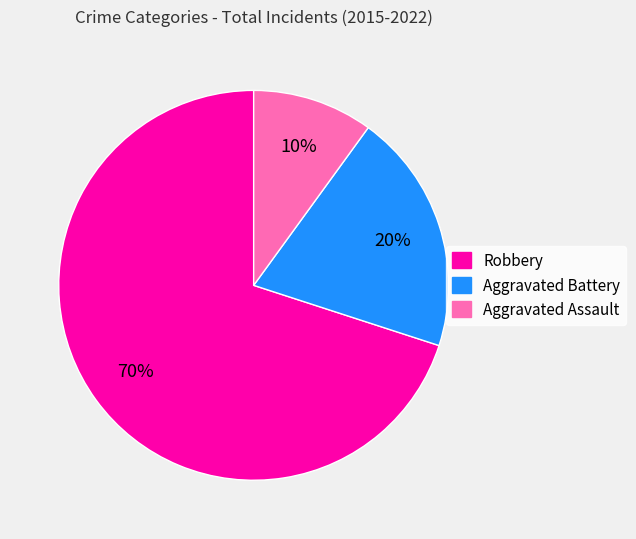

What is the largest slice in the pie chart?

Robbery